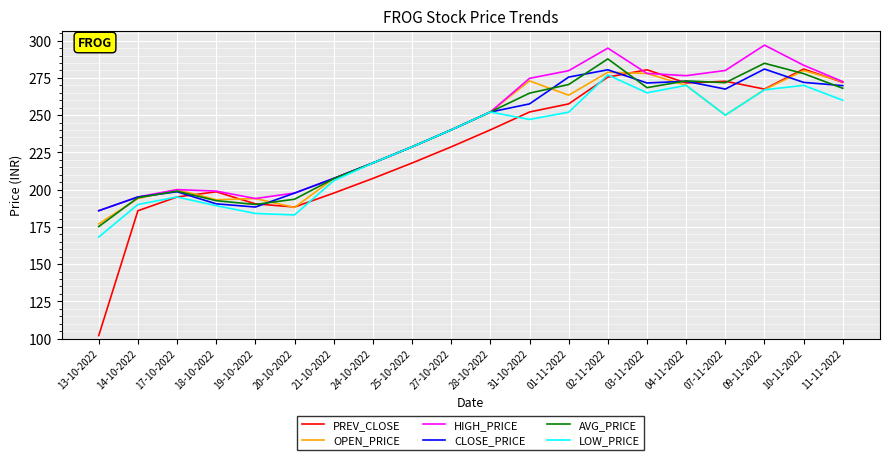

At which label does LOW_PRICE reach its minimum?

13-10-2022